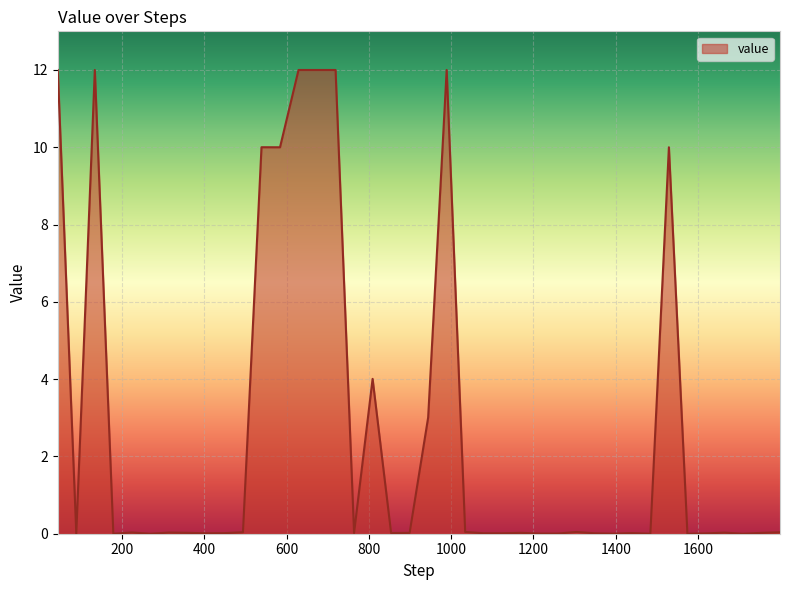

True or false: the data has more than 1 interior local peaks.

True